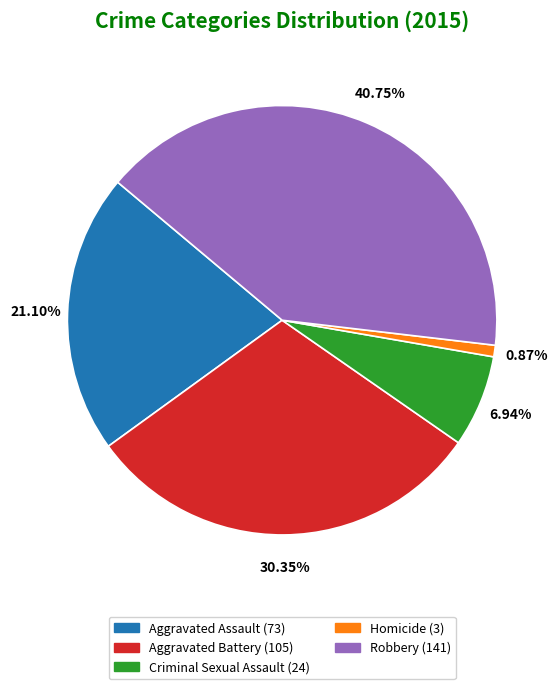

To the nearest percent, what portion does Criminal Sexual Assault represent?

7%